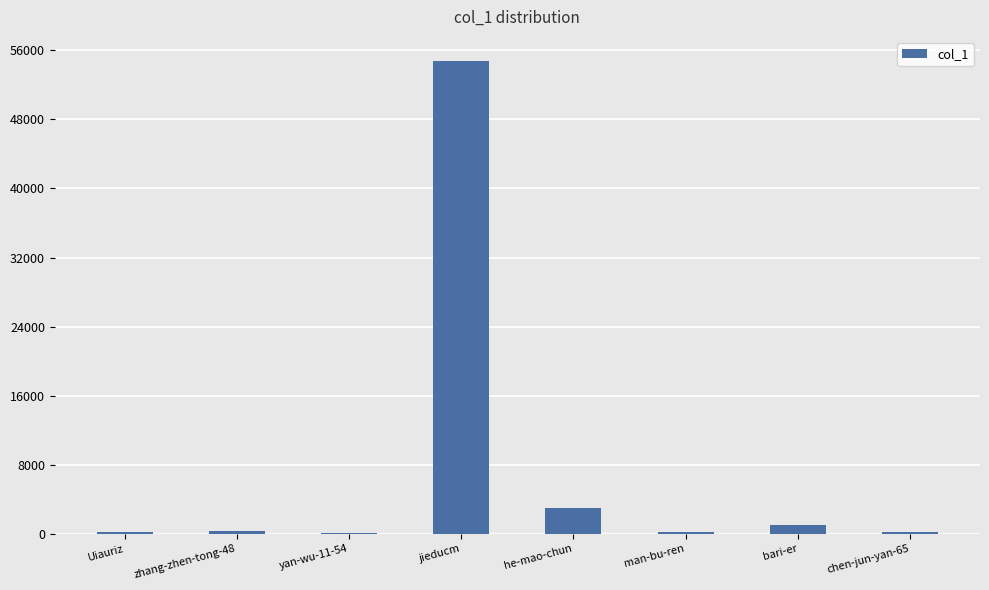

Are the bars horizontal?

No